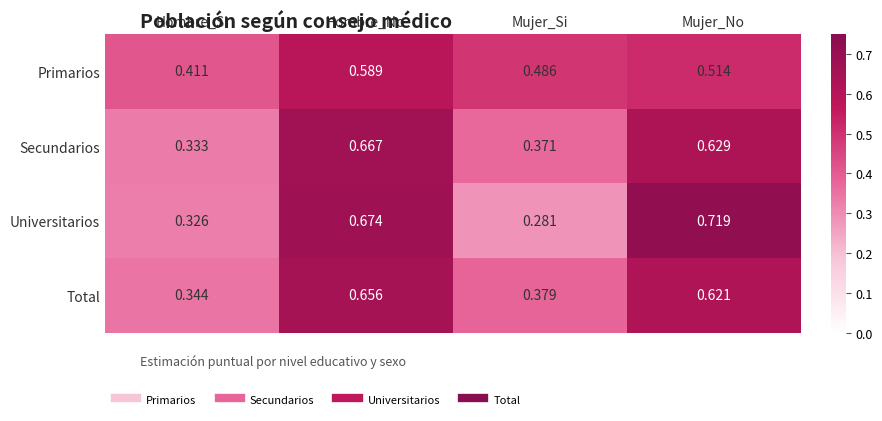

Count the number of data series in this chart.

4